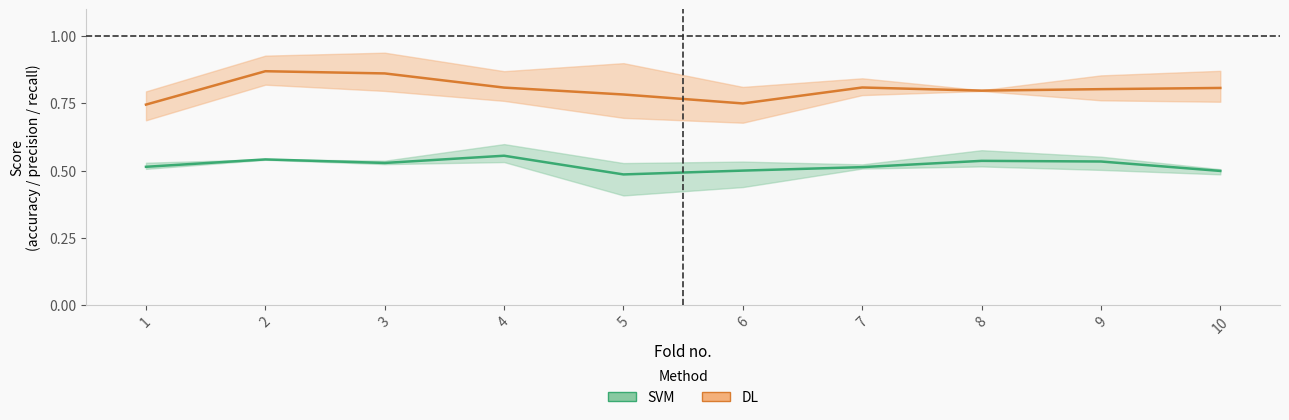

Read the SVM (mean) value at 8.

0.5